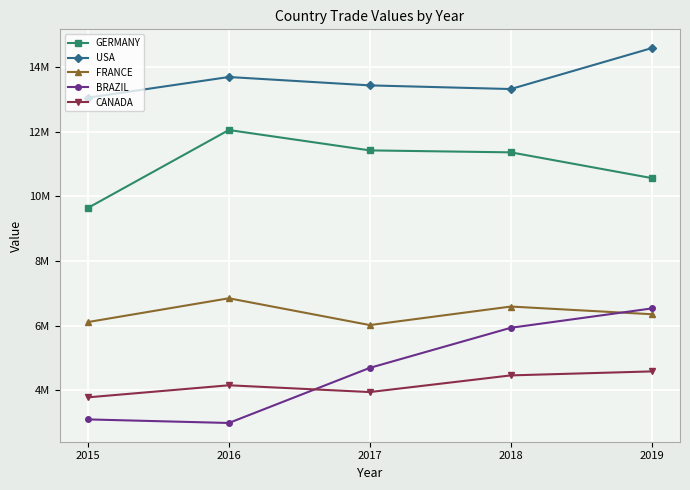

Is this an area chart (filled region under the line)?

No